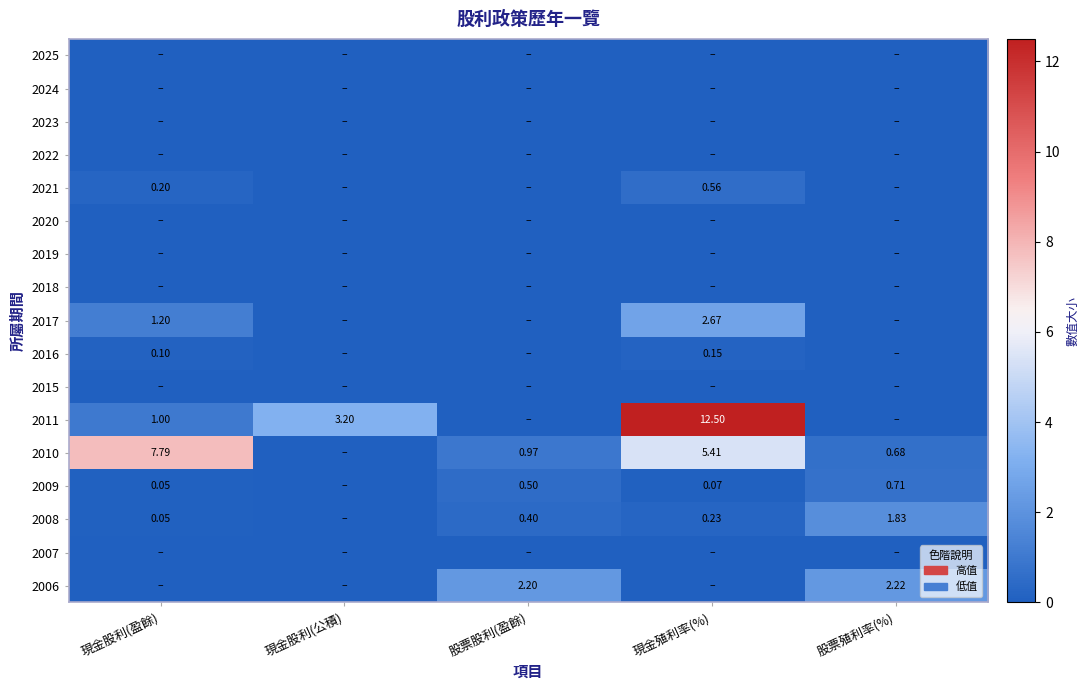

Is the value of 2009 at 現金股利(公積) greater than the value of 2021 at 現金殖利率(%)?

No